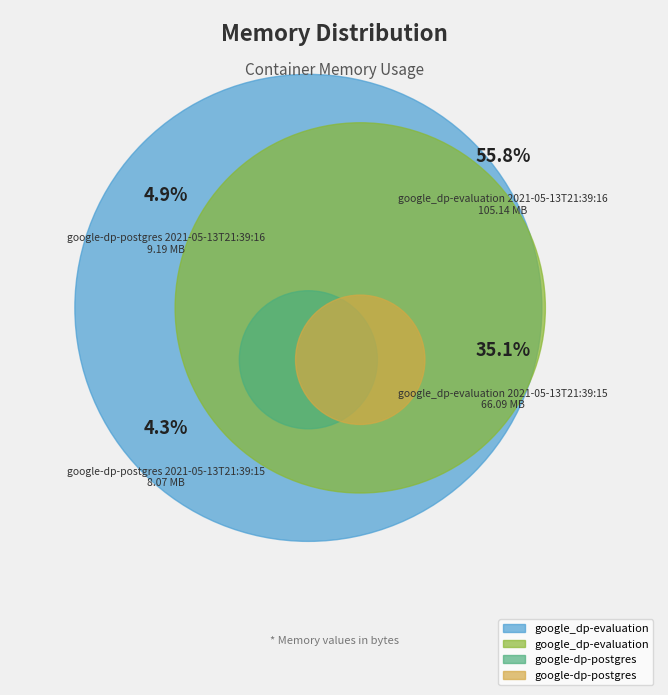

What is the largest slice in the pie chart?

google_dp-evaluation
2021-05-13T21:39:16